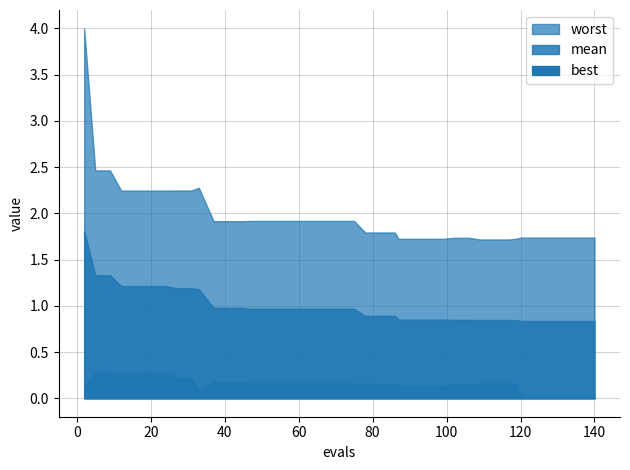

True or false: worst and mean intersect in this chart.

False